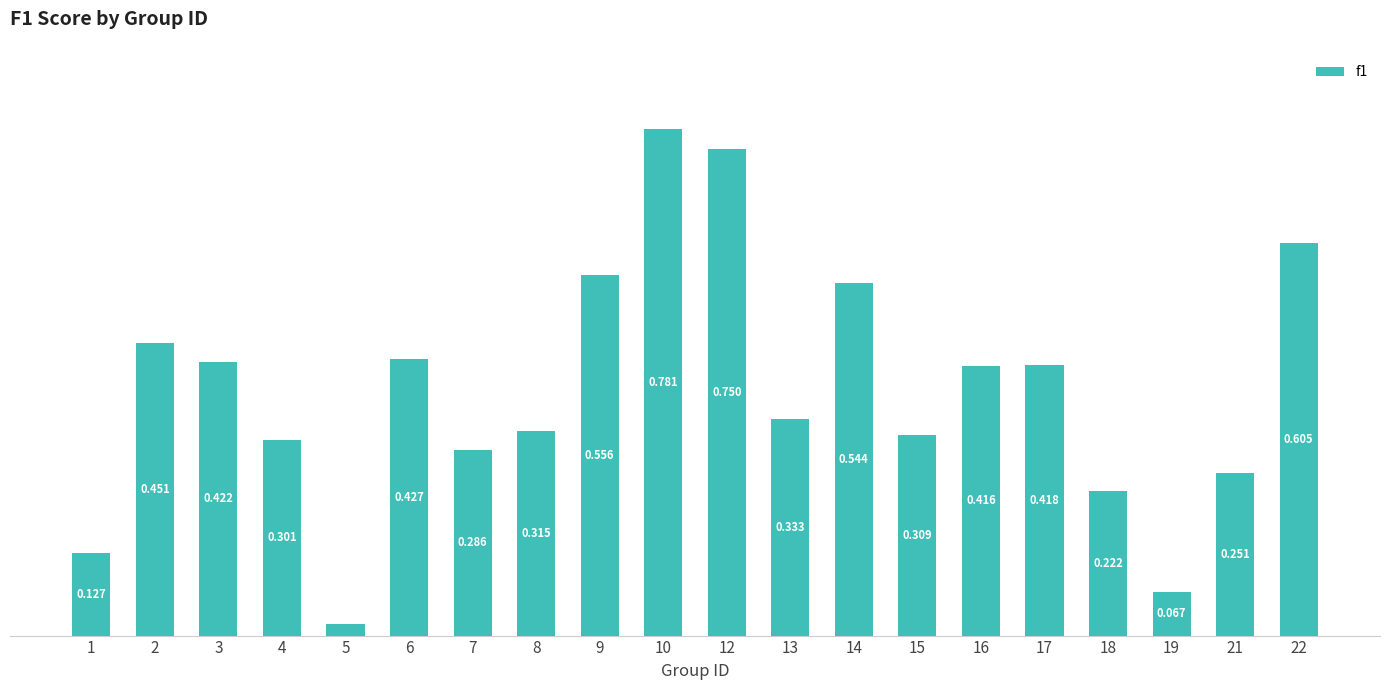

List the labels in order of value, smallest first.

5, 19, 1, 18, 21, 7, 4, 15, 8, 13, 16, 17, 3, 6, 2, 14, 9, 22, 12, 10